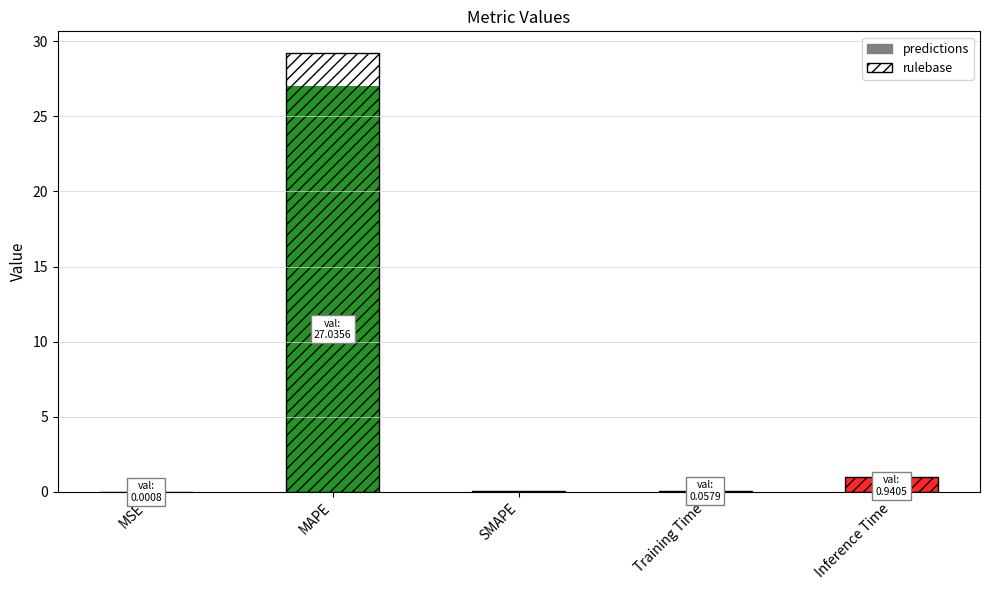

Rank the categories by value from lowest to highest.

SMAPE, MSE, Training Time, Inference Time, MAPE